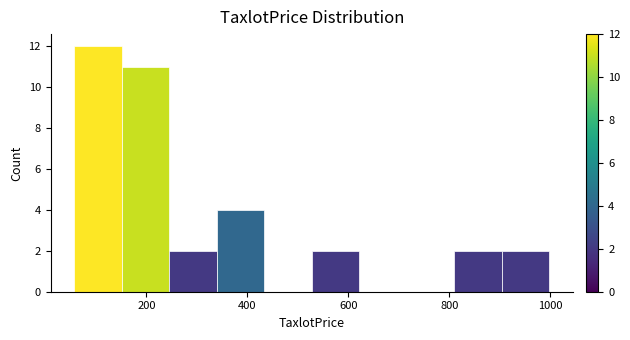

How tall is the bar that spans 900 to 1000 on the x-axis? Neither the bar edges nor the heights are printed on the chart, so give them approximately, as read against the axes.

2